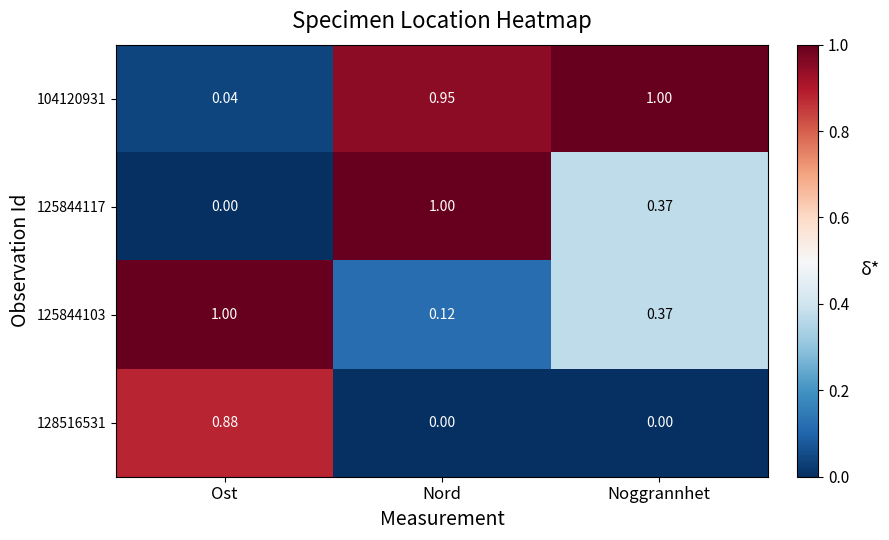

Which category has the lowest value in the 125844103 series?

Nord